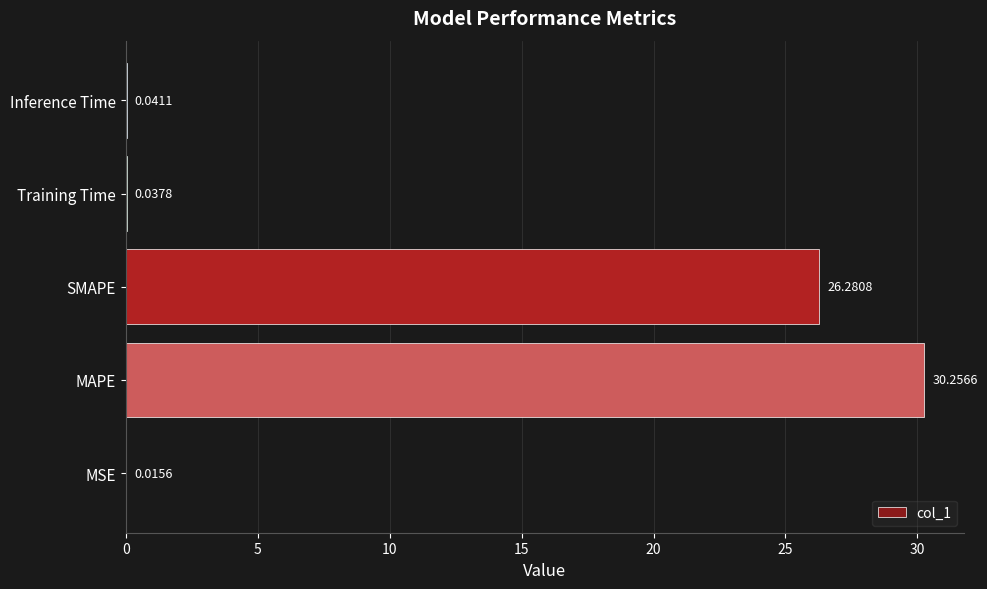

What is the sum of all values?

56.6